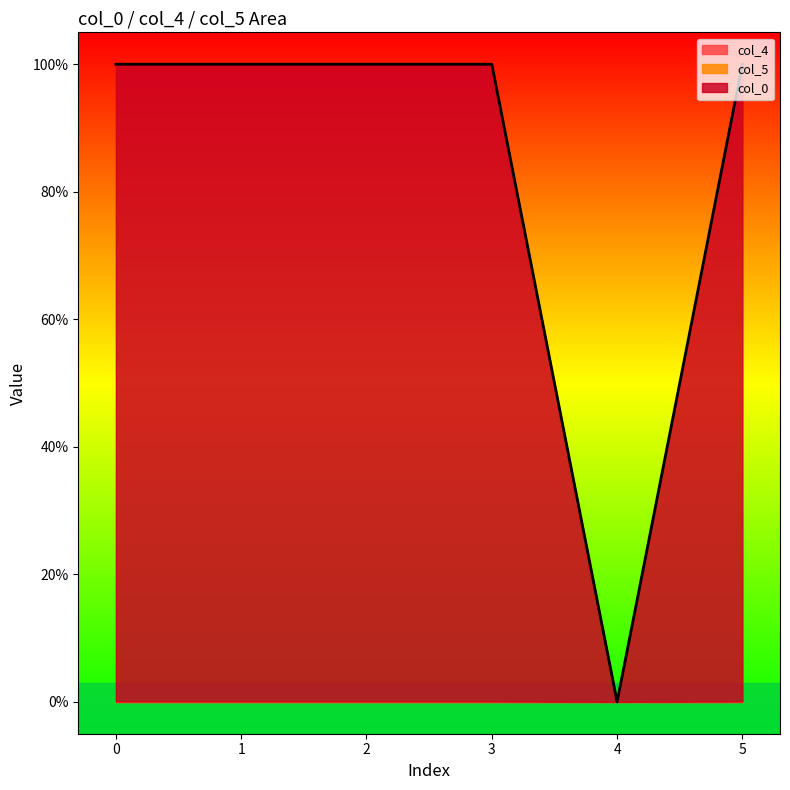

How many categories are shown in the chart?

6